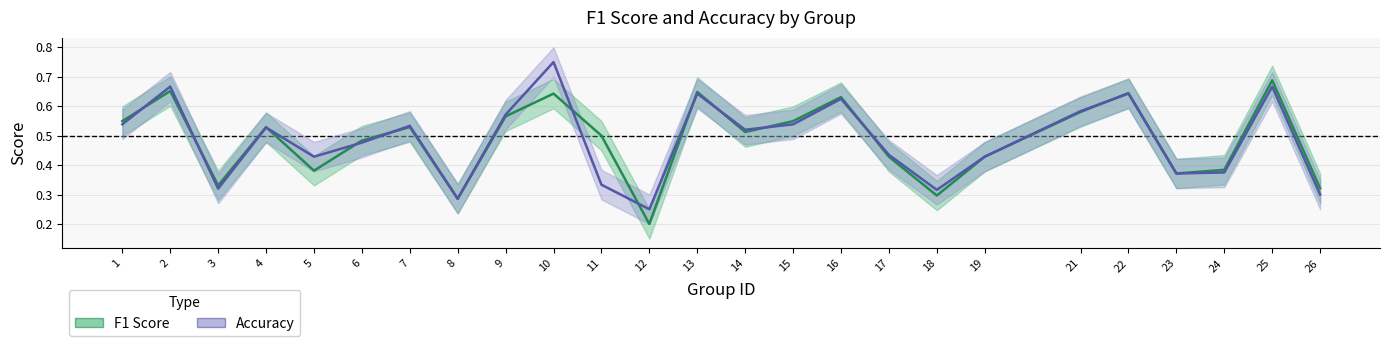

Between which two adjacent categories do accuracy and f1 first intersect?

1 and 2